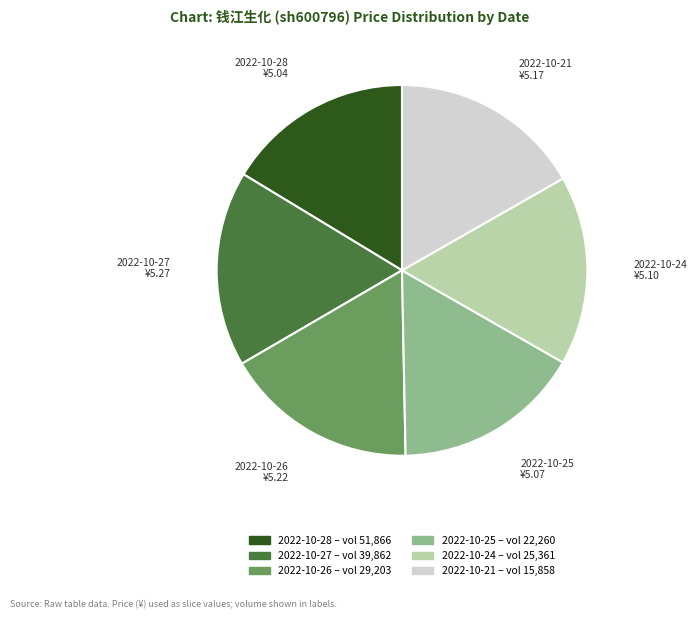

Is there a majority slice in this chart?

No